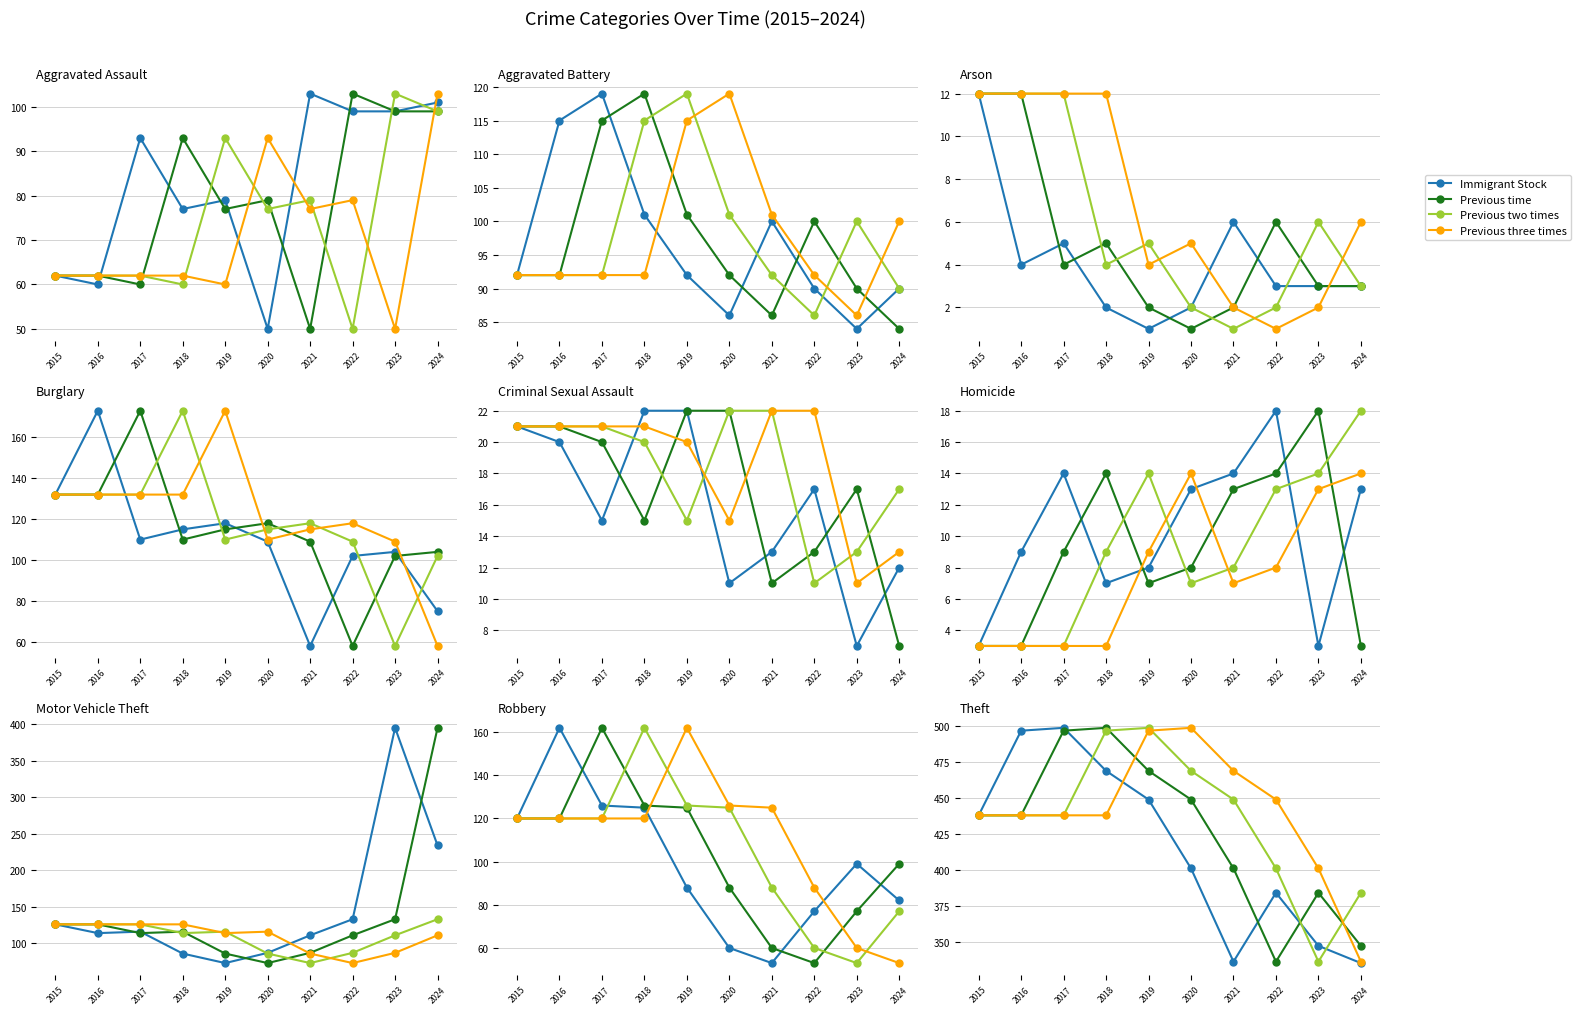

True or false: Immigrant Stock has more than 0 points higher than both neighbors.

True